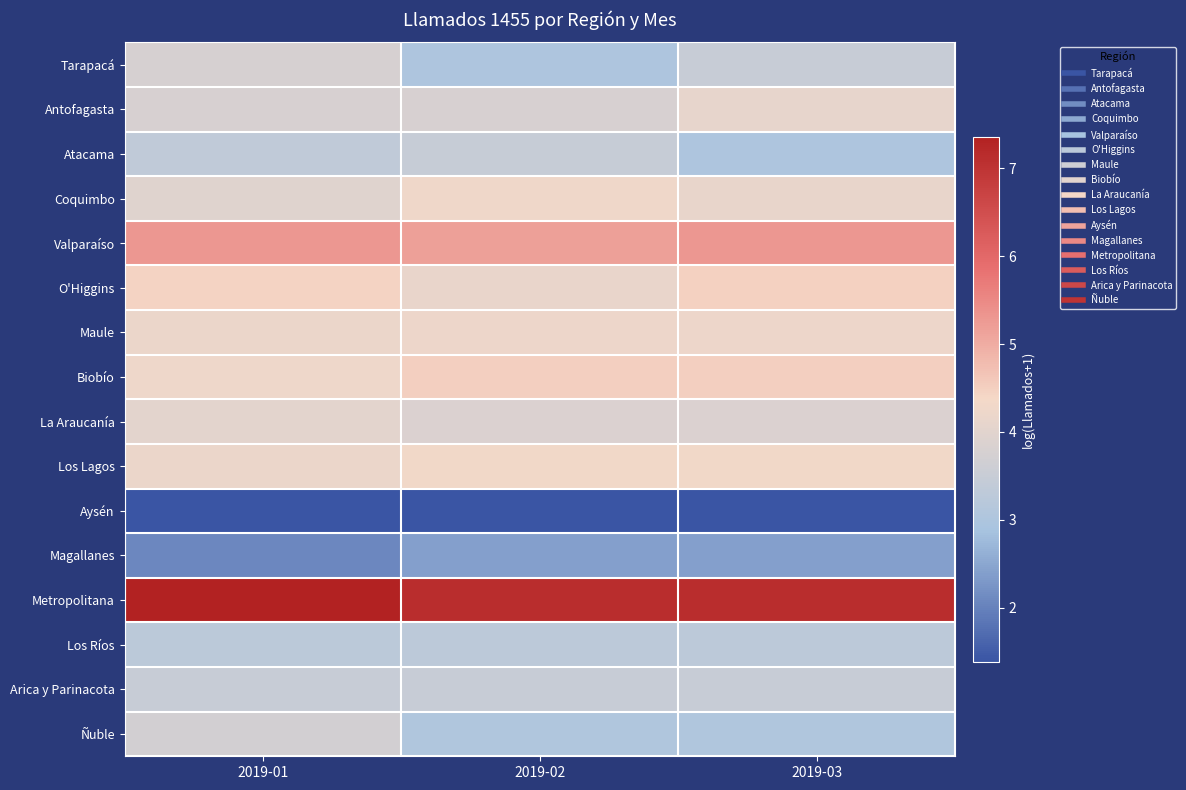

Reading right to left, extract all data points from this chart.

Tarapacá: 2019-03=3.5	2019-02=3.0	2019-01=3.8
Antofagasta: 2019-03=4.1	2019-02=3.8	2019-01=3.8
Atacama: 2019-03=3.0	2019-02=3.5	2019-01=3.4
Coquimbo: 2019-03=4.1	2019-02=4.3	2019-01=4.0
Valparaíso: 2019-03=5.3	2019-02=5.2	2019-01=5.3
O'Higgins: 2019-03=4.5	2019-02=4.1	2019-01=4.4
Maule: 2019-03=4.2	2019-02=4.2	2019-01=4.2
Biobío: 2019-03=4.5	2019-02=4.5	2019-01=4.2
La Araucanía: 2019-03=3.9	2019-02=3.9	2019-01=4.0
Los Lagos: 2019-03=4.3	2019-02=4.3	2019-01=4.2
Aysén: 2019-03=1.4	2019-02=1.4	2019-01=1.4
Magallanes: 2019-03=2.4	2019-02=2.4	2019-01=2.1
Metropolitana: 2019-03=7.1	2019-02=7.1	2019-01=7.4
Los Ríos: 2019-03=3.3	2019-02=3.3	2019-01=3.3
Arica y Parinacota: 2019-03=3.5	2019-02=3.5	2019-01=3.5
Ñuble: 2019-03=3.0	2019-02=3.0	2019-01=3.7